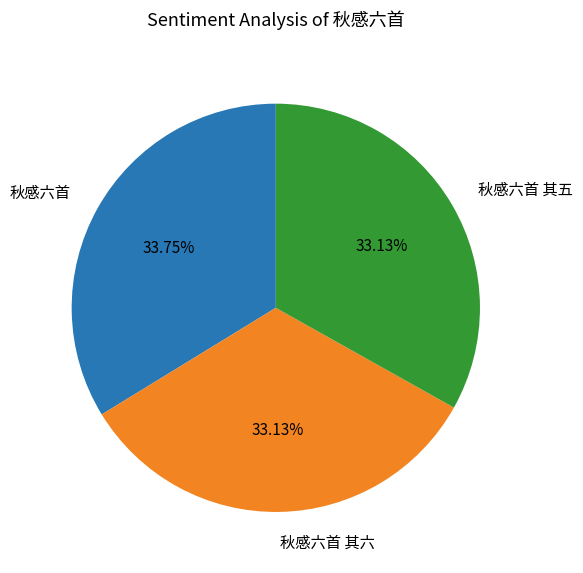

Combined, do 秋感六首 其五 and 秋感六首 其六 account for over 50%?

Yes